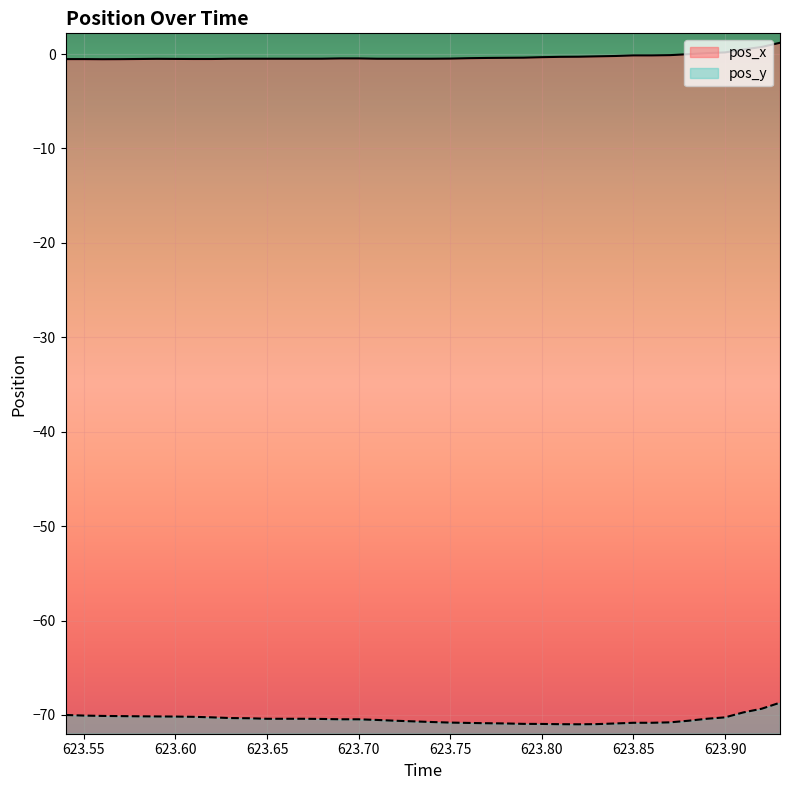

What is the lowest value of the pos_y series?

-71.0